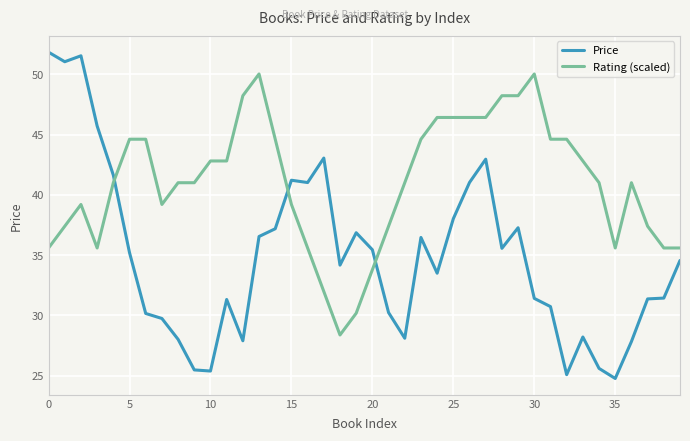

Which series has the widest spread of values?

Price